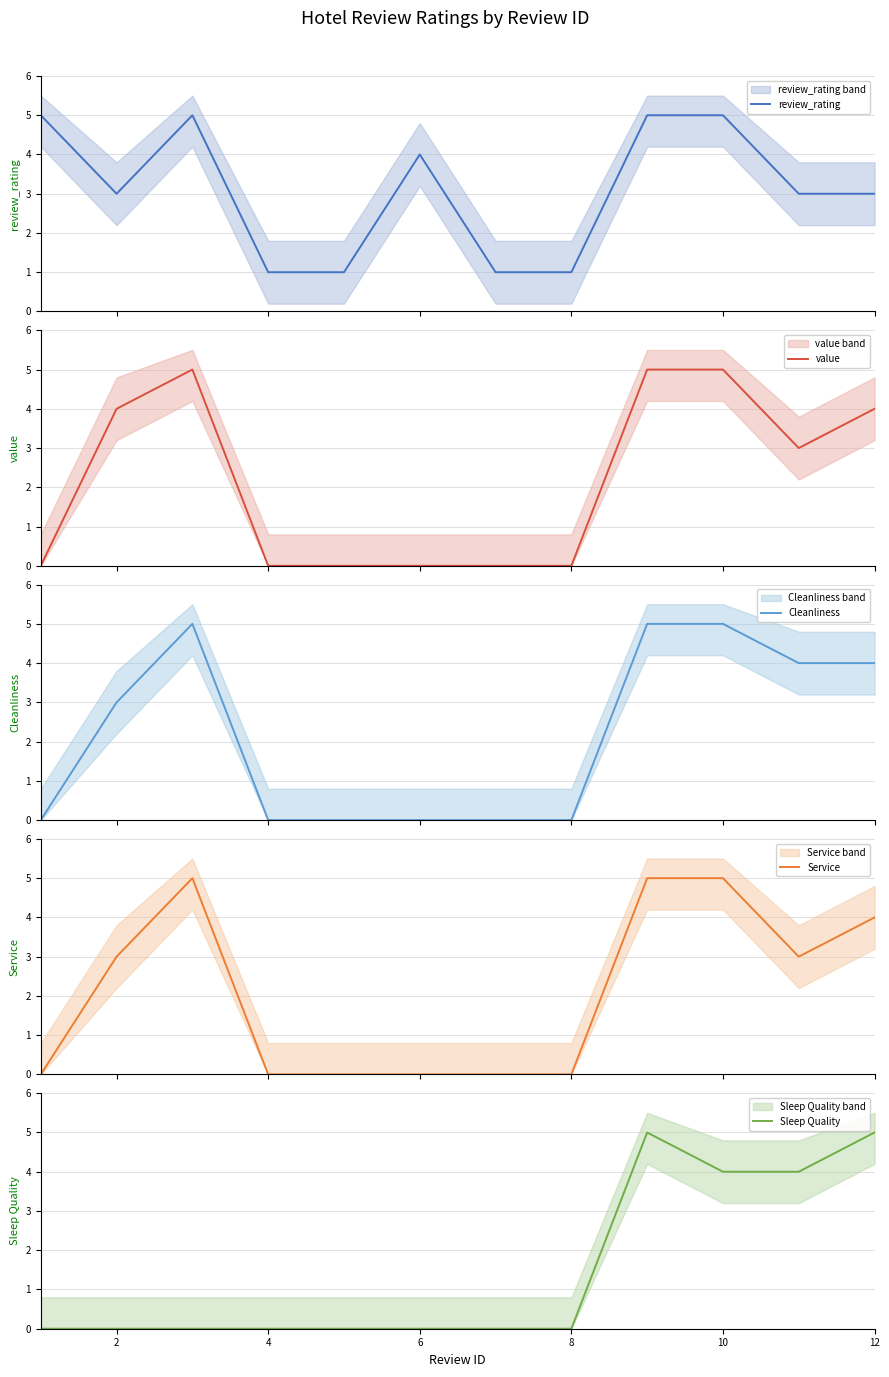

The value of Sleep Quality at 2 is -3. True or false?

False